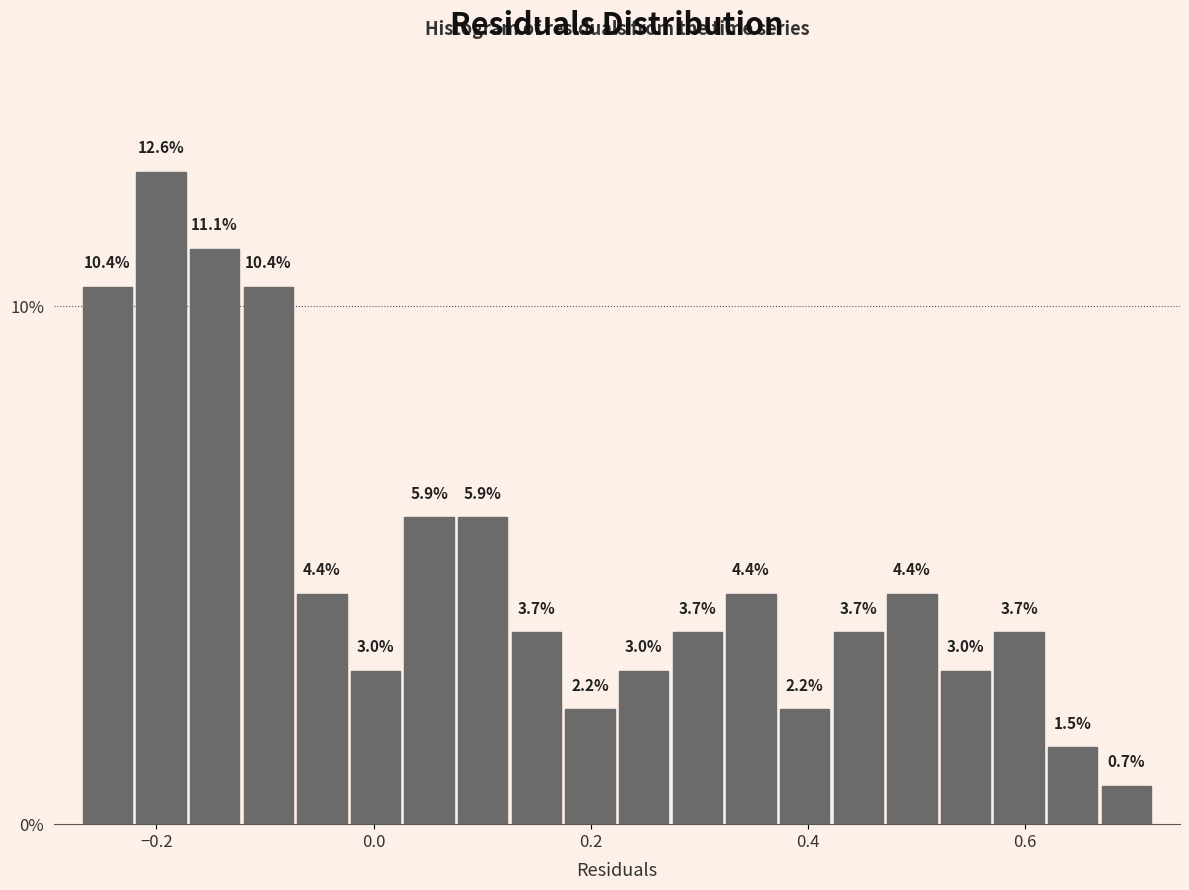

Read against the x-axis, roughly where is the centre of the tallest bar?

-0.20